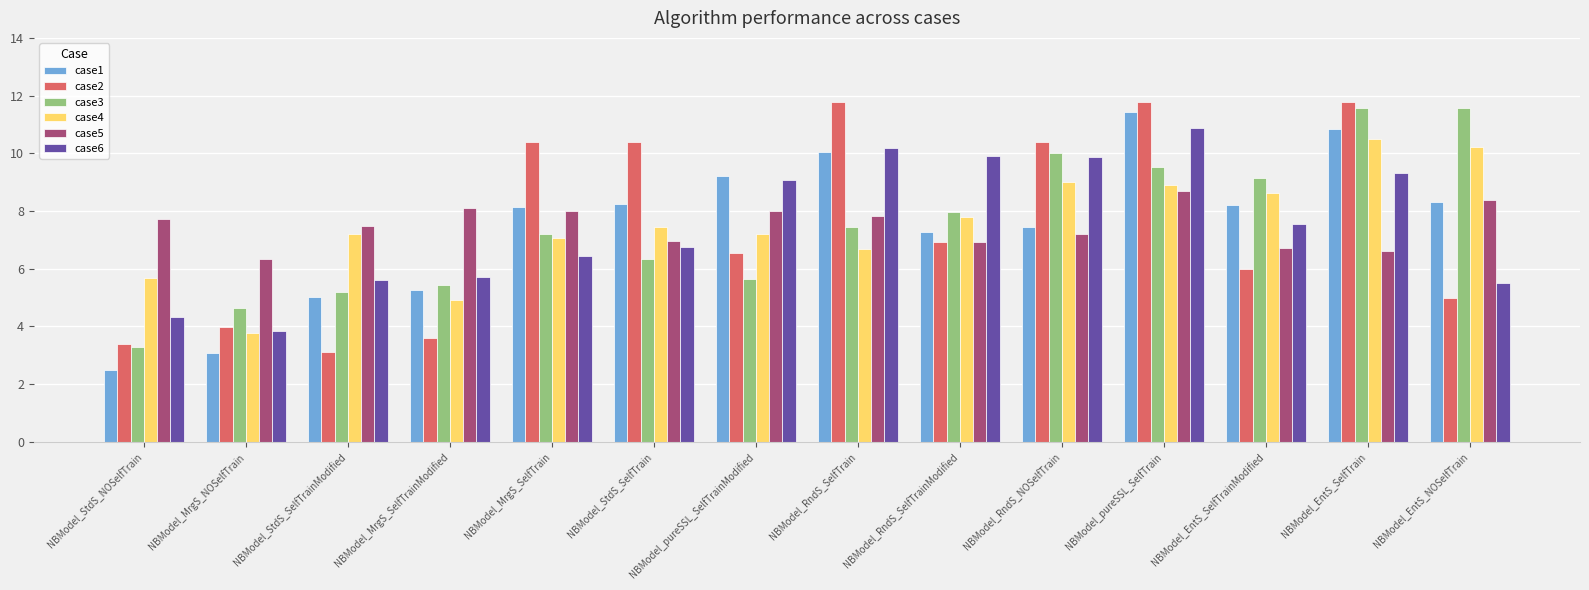

What is the label of the 12th bar from the right?

NBModel_StdS_SelfTrainModified